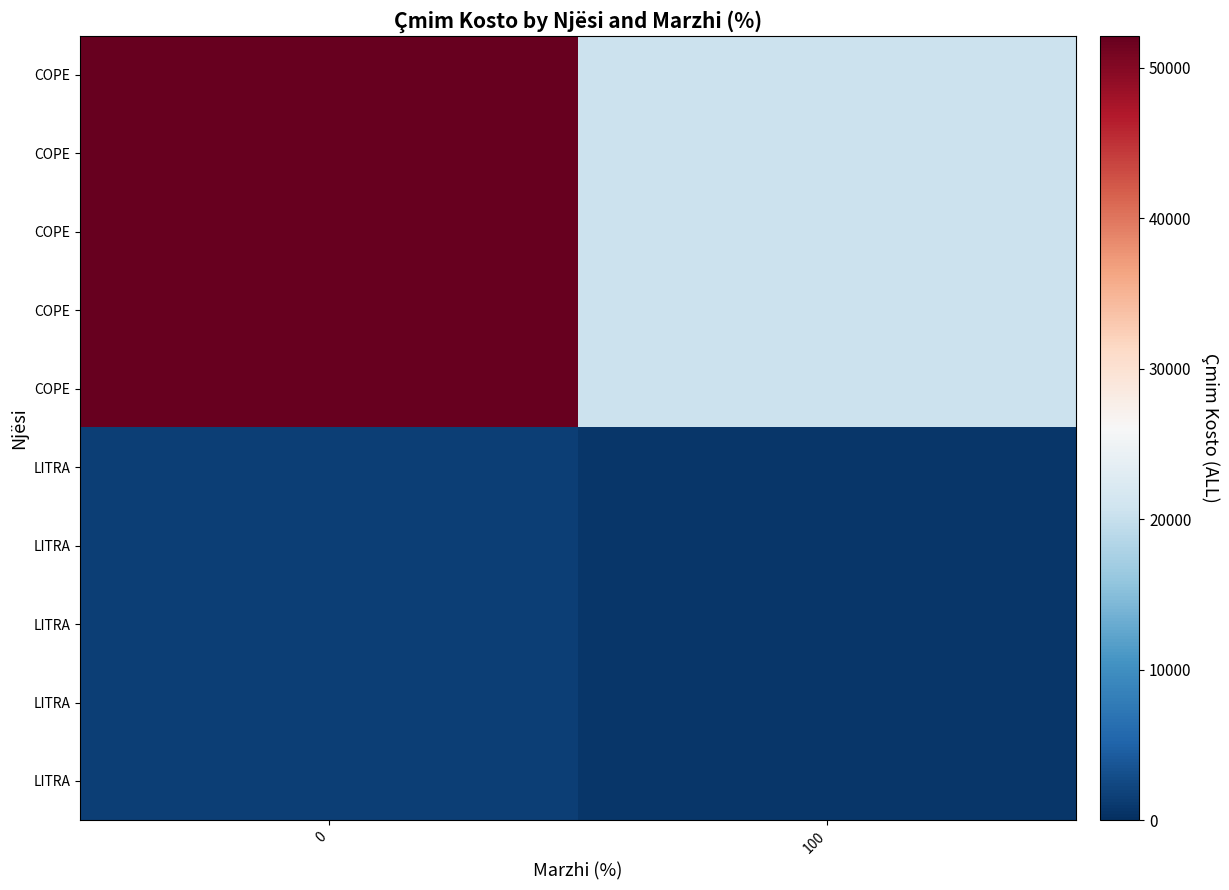

Reading left to right, what are all the values shown in this chart?

row_0: 52121.9	20507.9
row_1: 52121.9	20507.9
row_2: 52121.9	20507.9
row_3: 52121.9	20507.9
row_4: 52121.9	20507.9
row_5: 1564.7	671.3
row_6: 1564.7	671.3
row_7: 1564.7	671.3
row_8: 1564.7	671.3
row_9: 1564.7	671.3